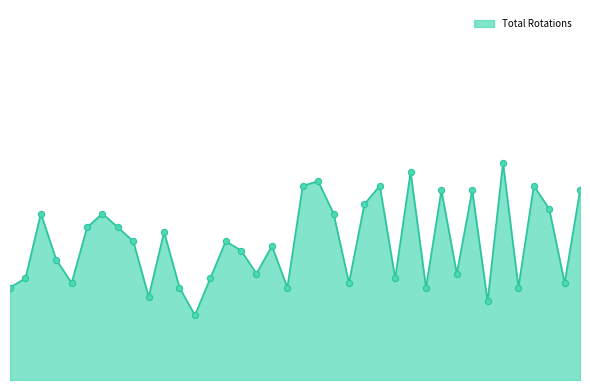

Is this an area chart (filled region under the line)?

Yes